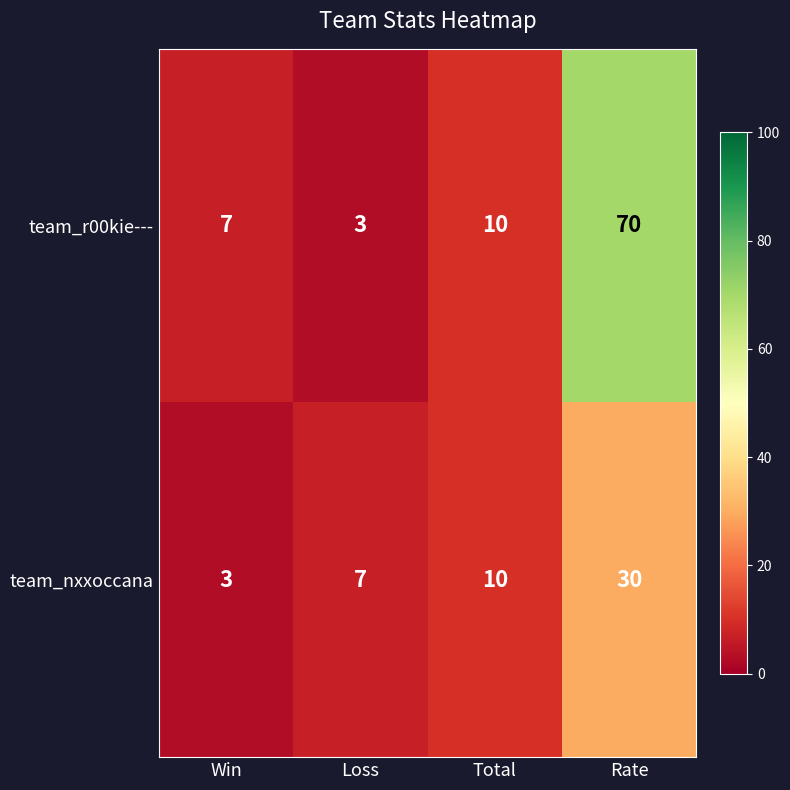

List the series in order of their peak value, highest first.

team_r00kie---, team_nxxoccana